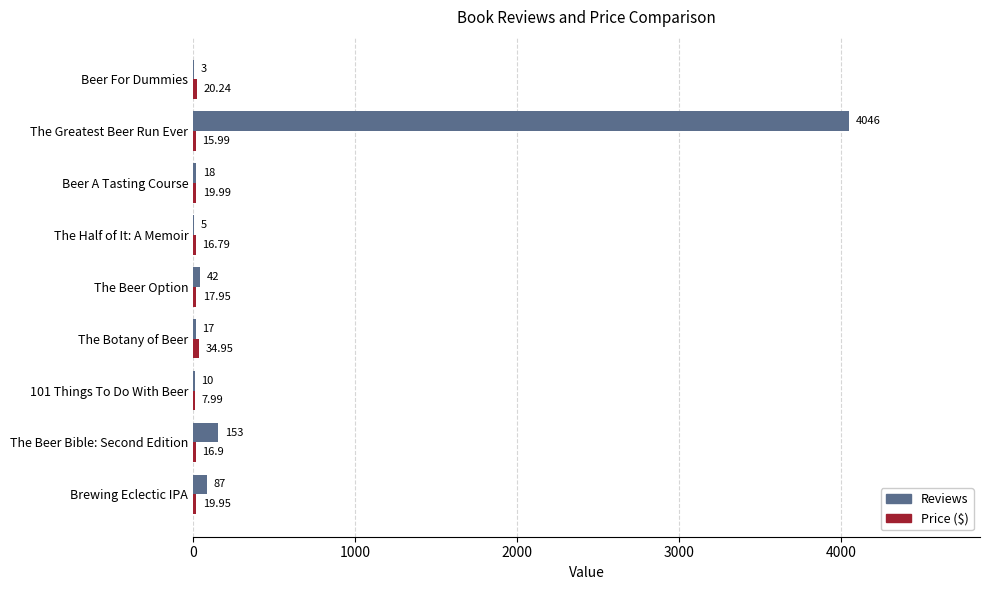

At which category does the chart reach its peak across all series?

The Greatest Beer Run Ever